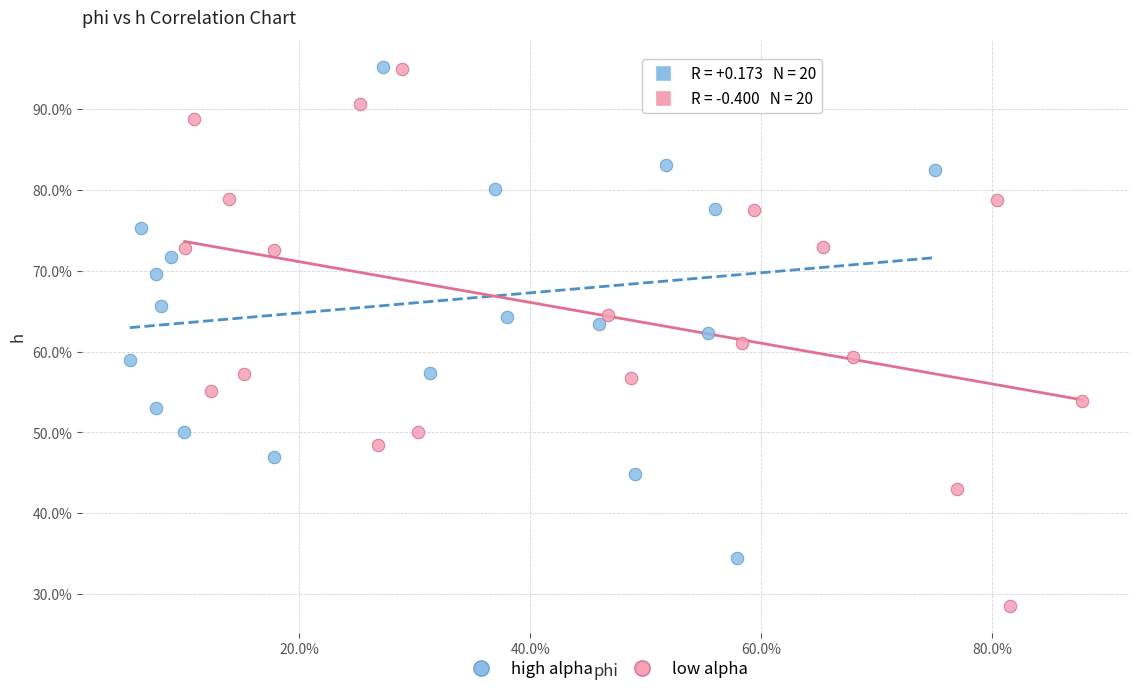

What are all the series names shown in the legend?

high alpha, low alpha